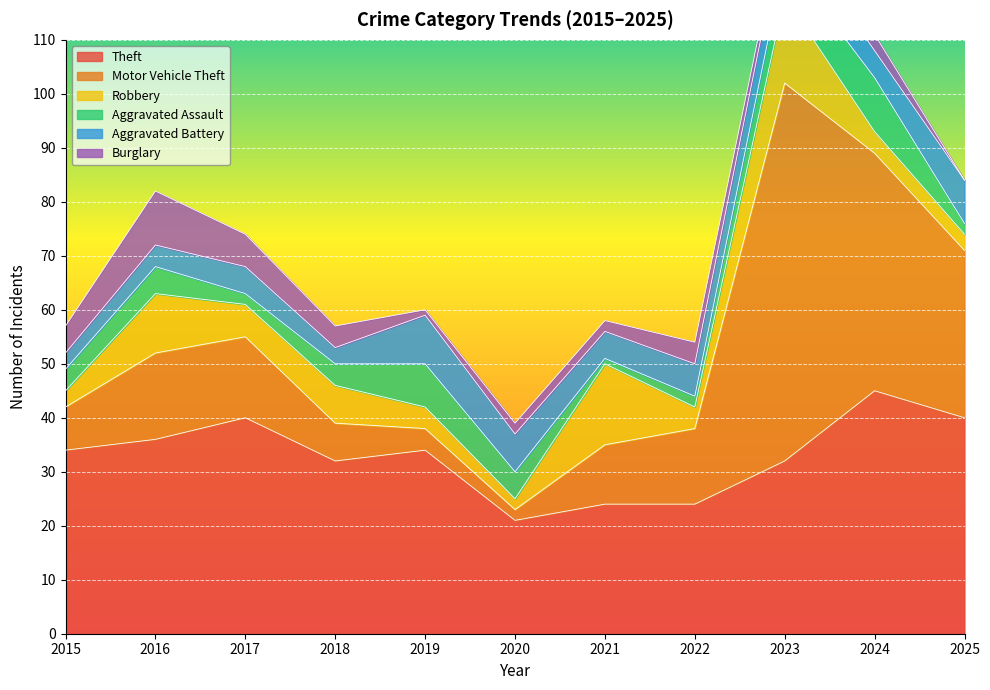

Reading right to left, extract all data points from this chart.

Theft: 40	45	32	24	24	21	34	32	40	36	34
Motor Vehicle Theft: 31	44	70	14	11	2	4	7	15	16	8
Robbery: 3	4	16	4	15	2	4	7	6	11	3
Aggravated Assault: 2	10	7	2	1	5	8	4	2	5	4
Aggravated Battery: 8	5	7	6	5	7	9	3	5	4	3
Burglary: 0	3	2	4	2	2	1	4	6	10	5